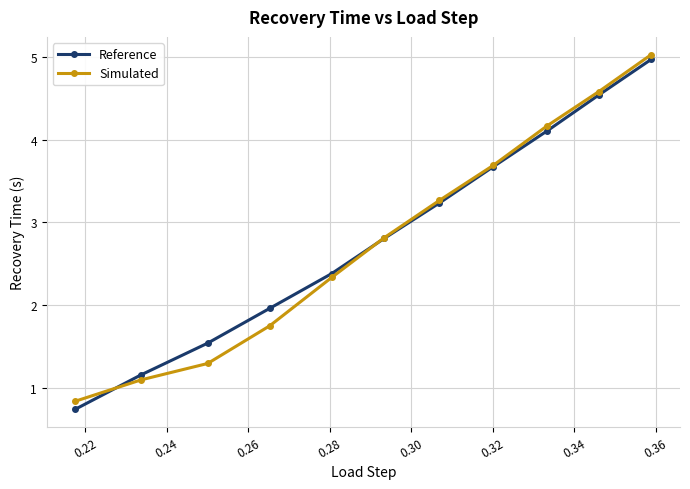

What is the minimum value for Reference?

0.7